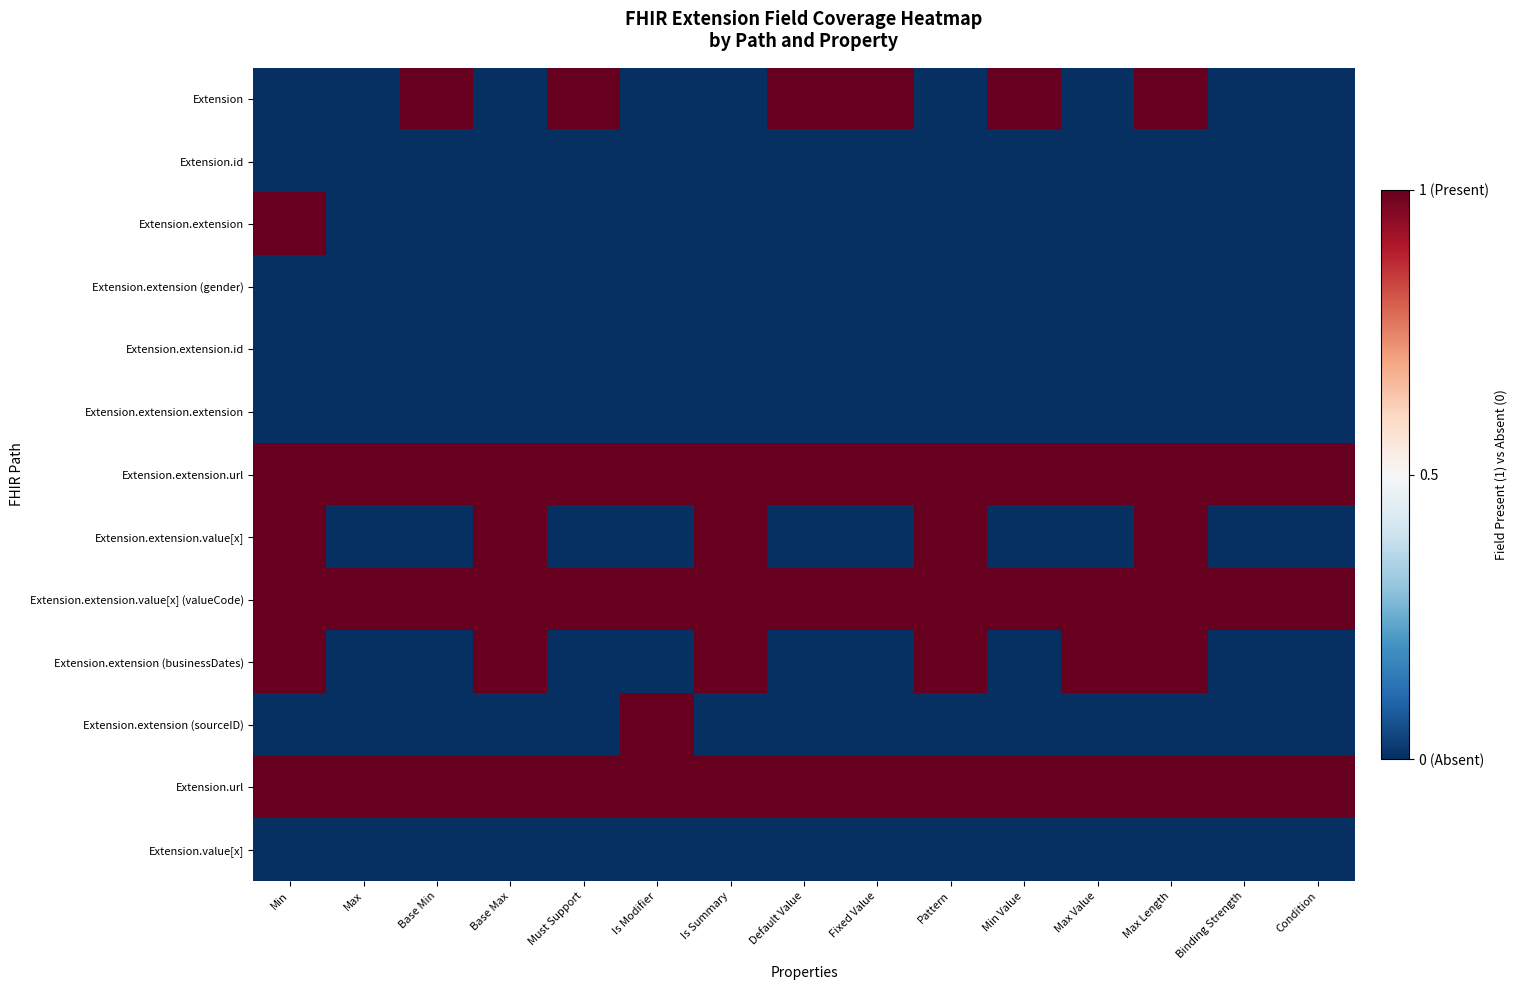

What is the total value across all series at Must Support?

-2.5